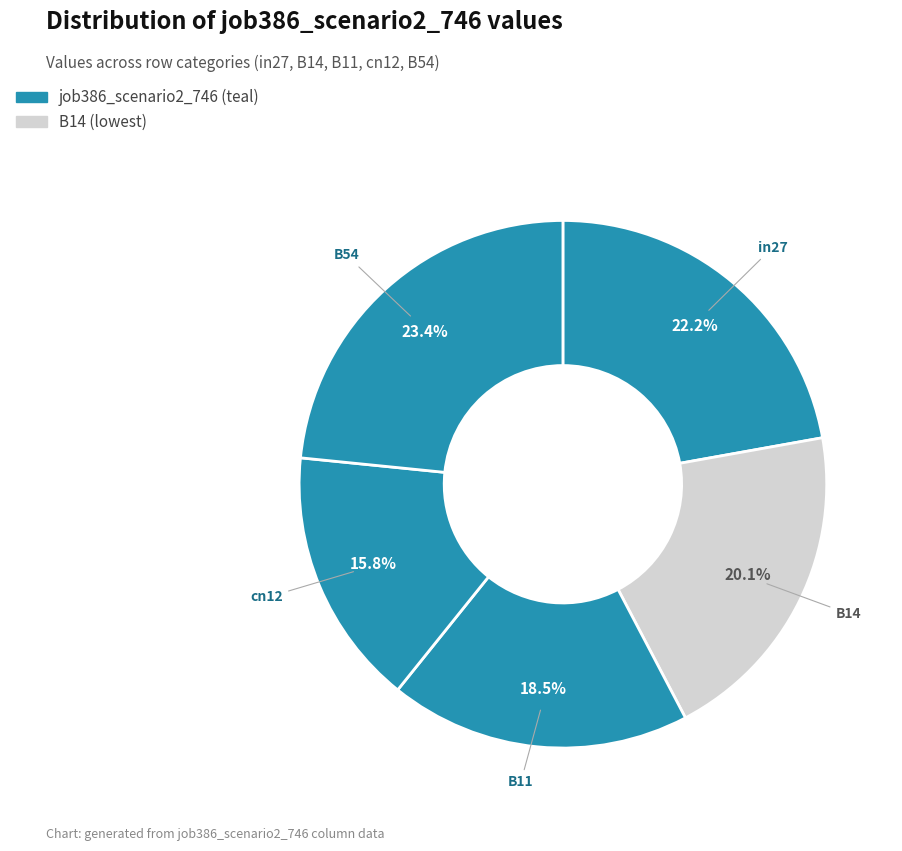

How many slices are in this pie chart?

5